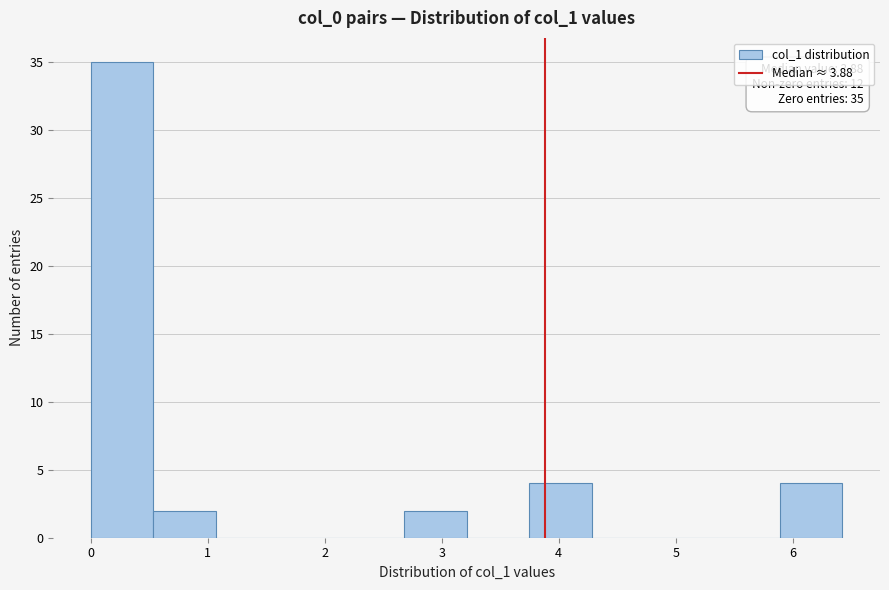

Which range on the x-axis has the tallest bar?

0.0 to 0.5